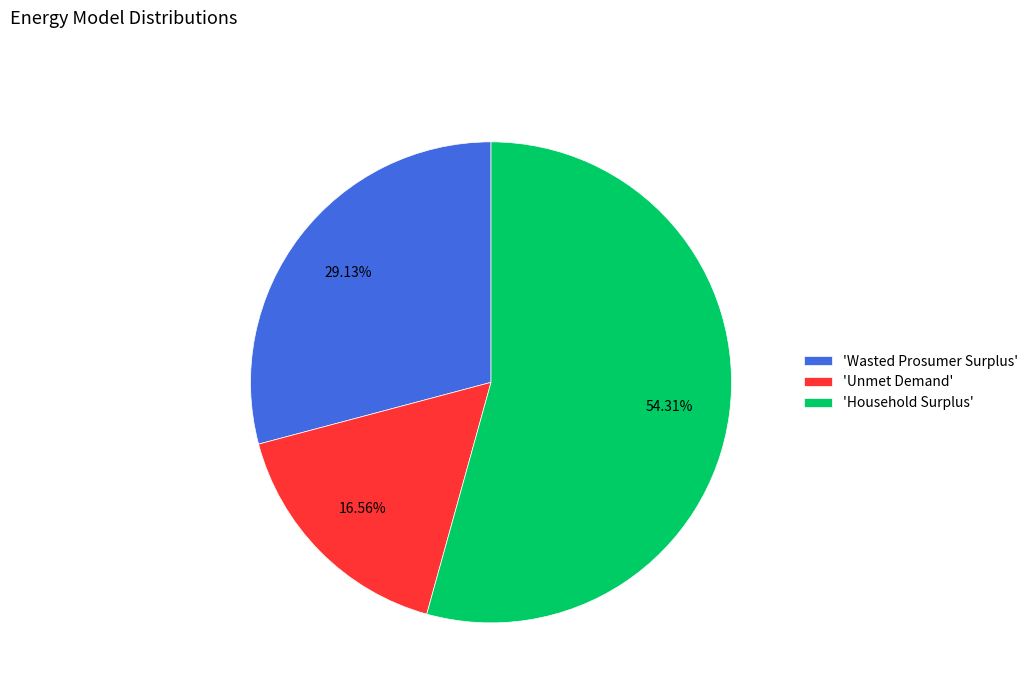

Count the number of slices in the pie.

3